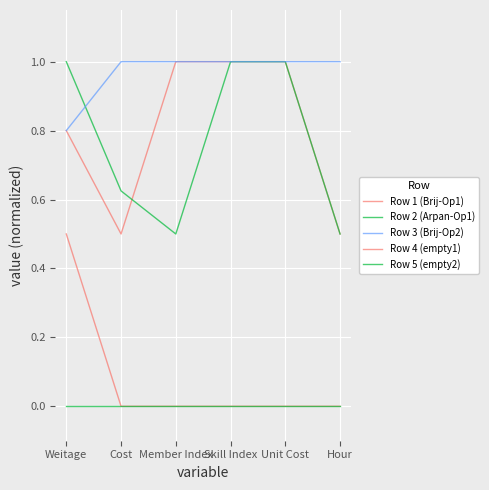

Does the chart have visible grid lines?

Yes